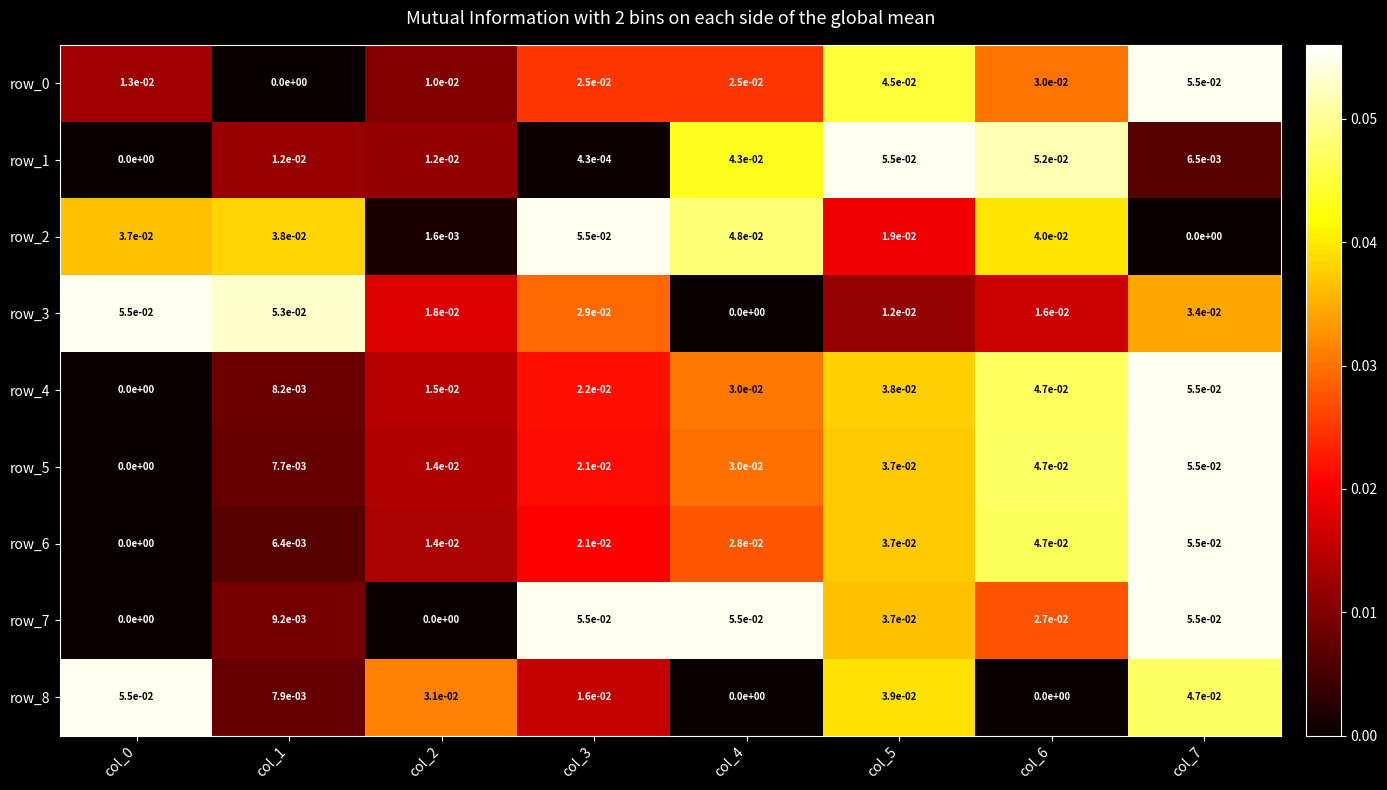

Count the row_5 values in the range 0 to 1.

8